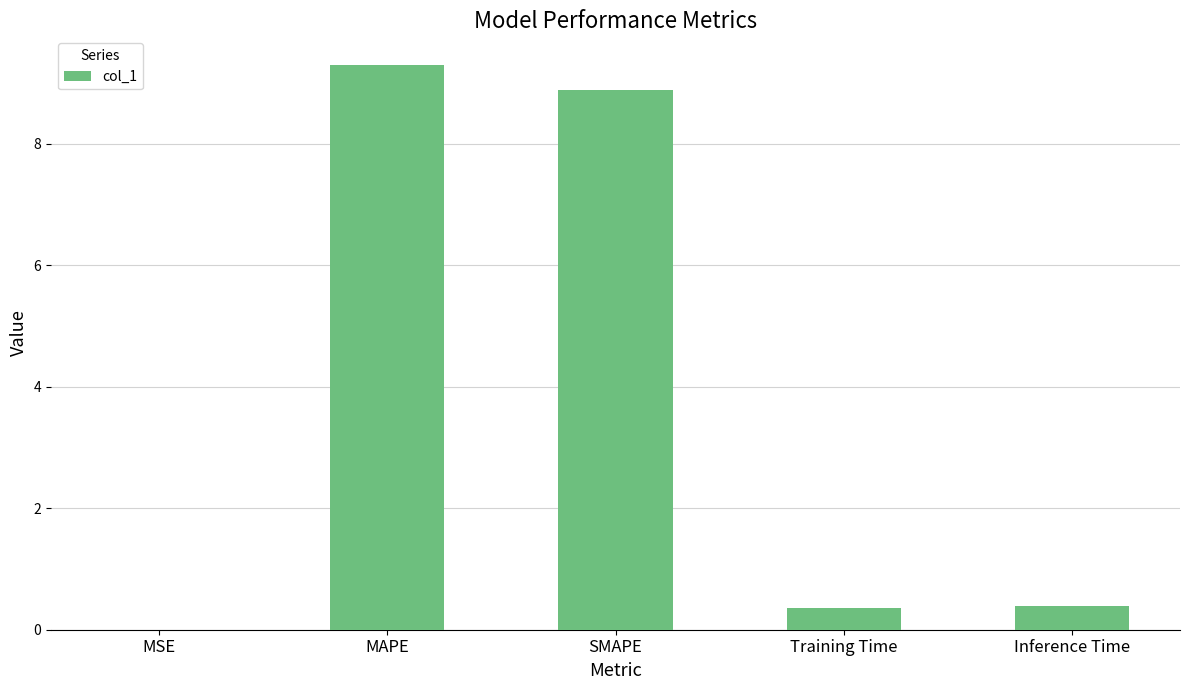

What is the greatest value displayed?

9.3